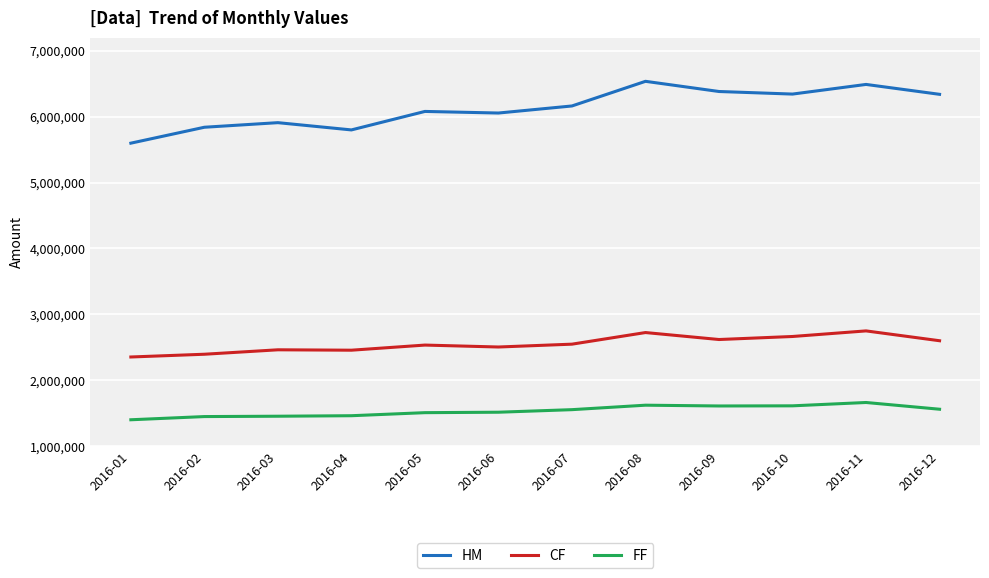

What is the minimum value shown in the chart?

1399660